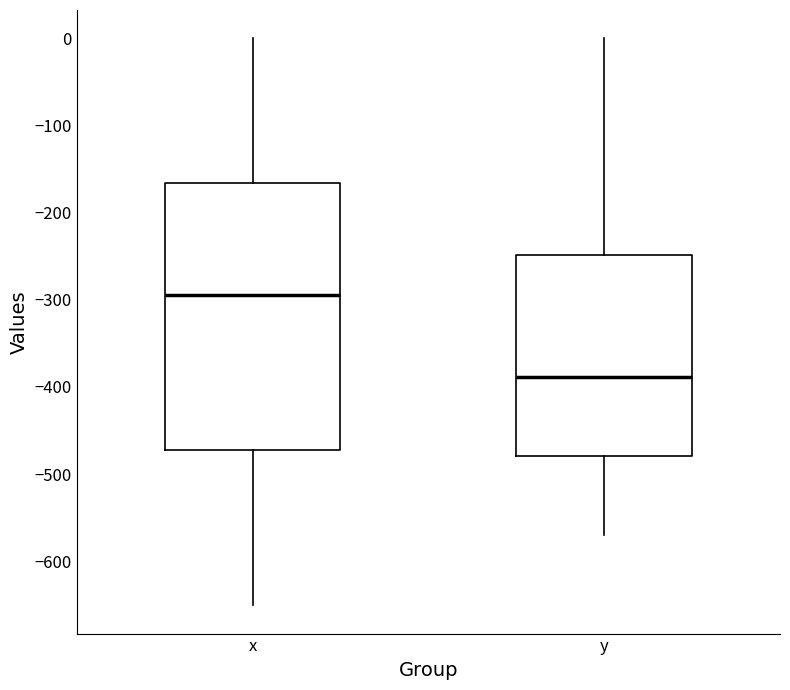

Reading left to right, read every box against the y-axis: the position of its median line, the range the box covers, and the ends of its whiskers. The values are not printed on the chart, so give them approximately, as read against the axis.

x: median -290, box -470 to -170, whiskers -650 to 0
y: median -390, box -480 to -250, whiskers -570 to 0